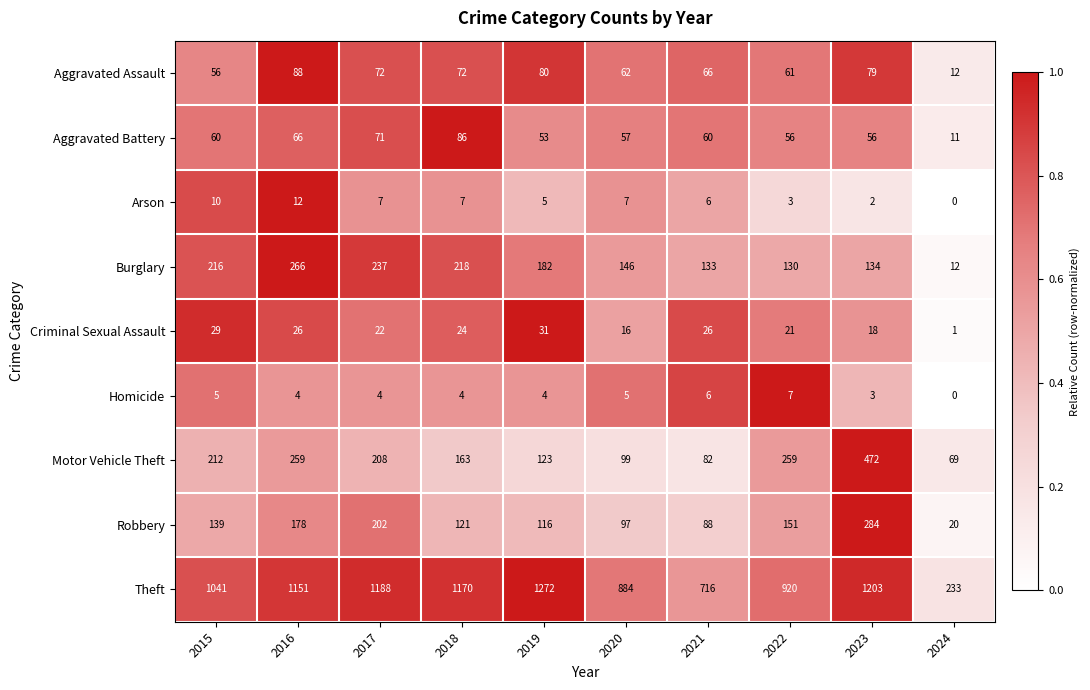

At which category is the sum across all series the highest?

2023